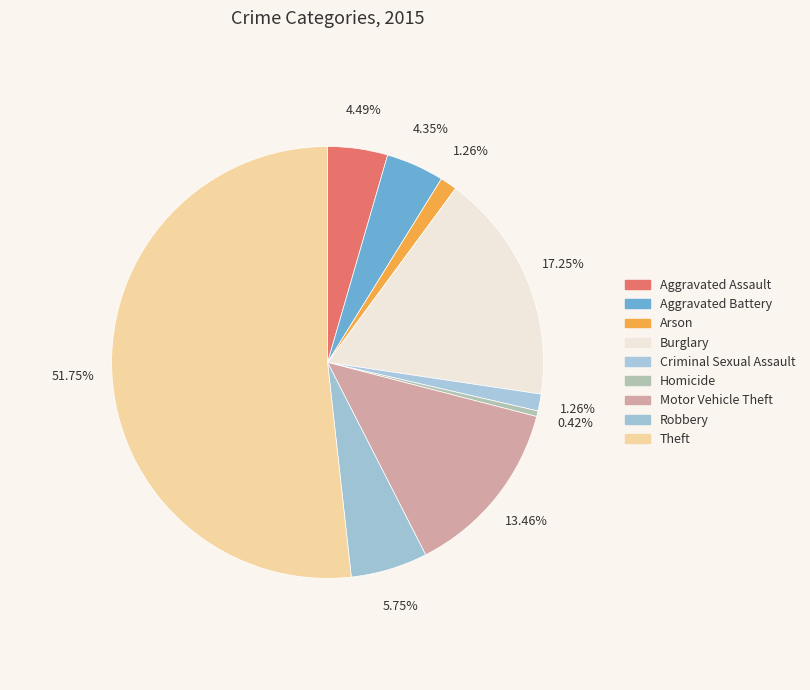

Which slice is the largest?

Theft